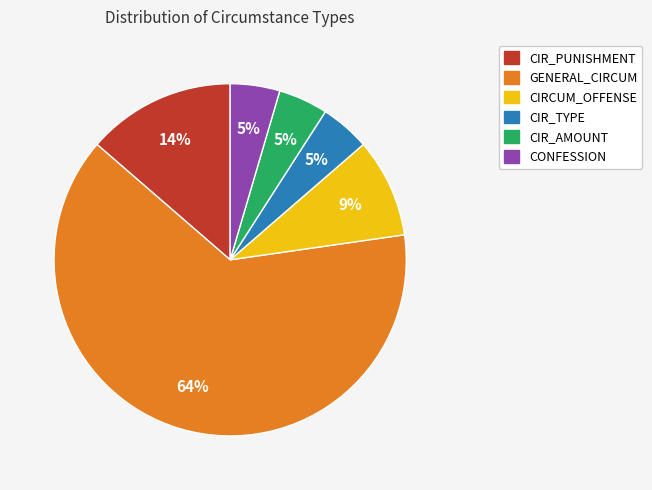

How many slices are in this pie chart?

6